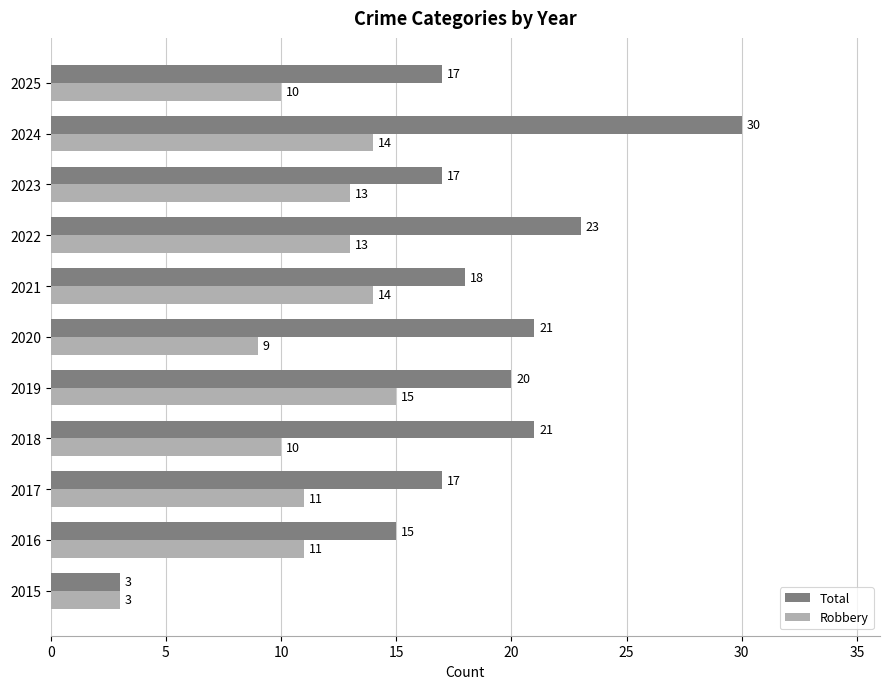

Which series has the largest total across all categories?

Total